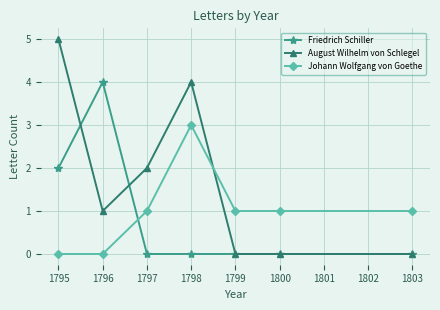

Which series has the largest total across all categories?

August Wilhelm von Schlegel